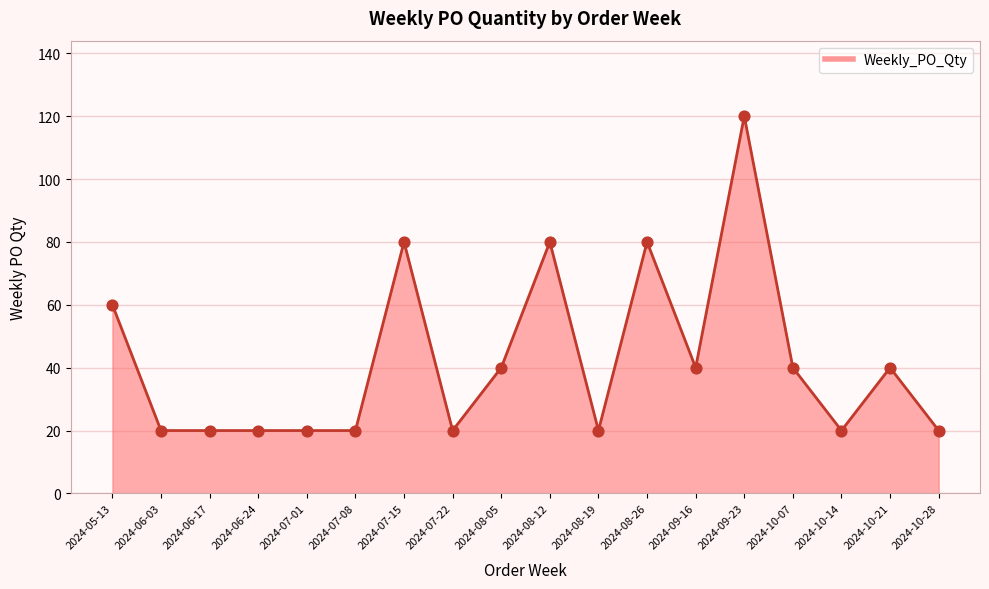

What is the change in value from 2024-05-13 to 2024-10-21?

-20